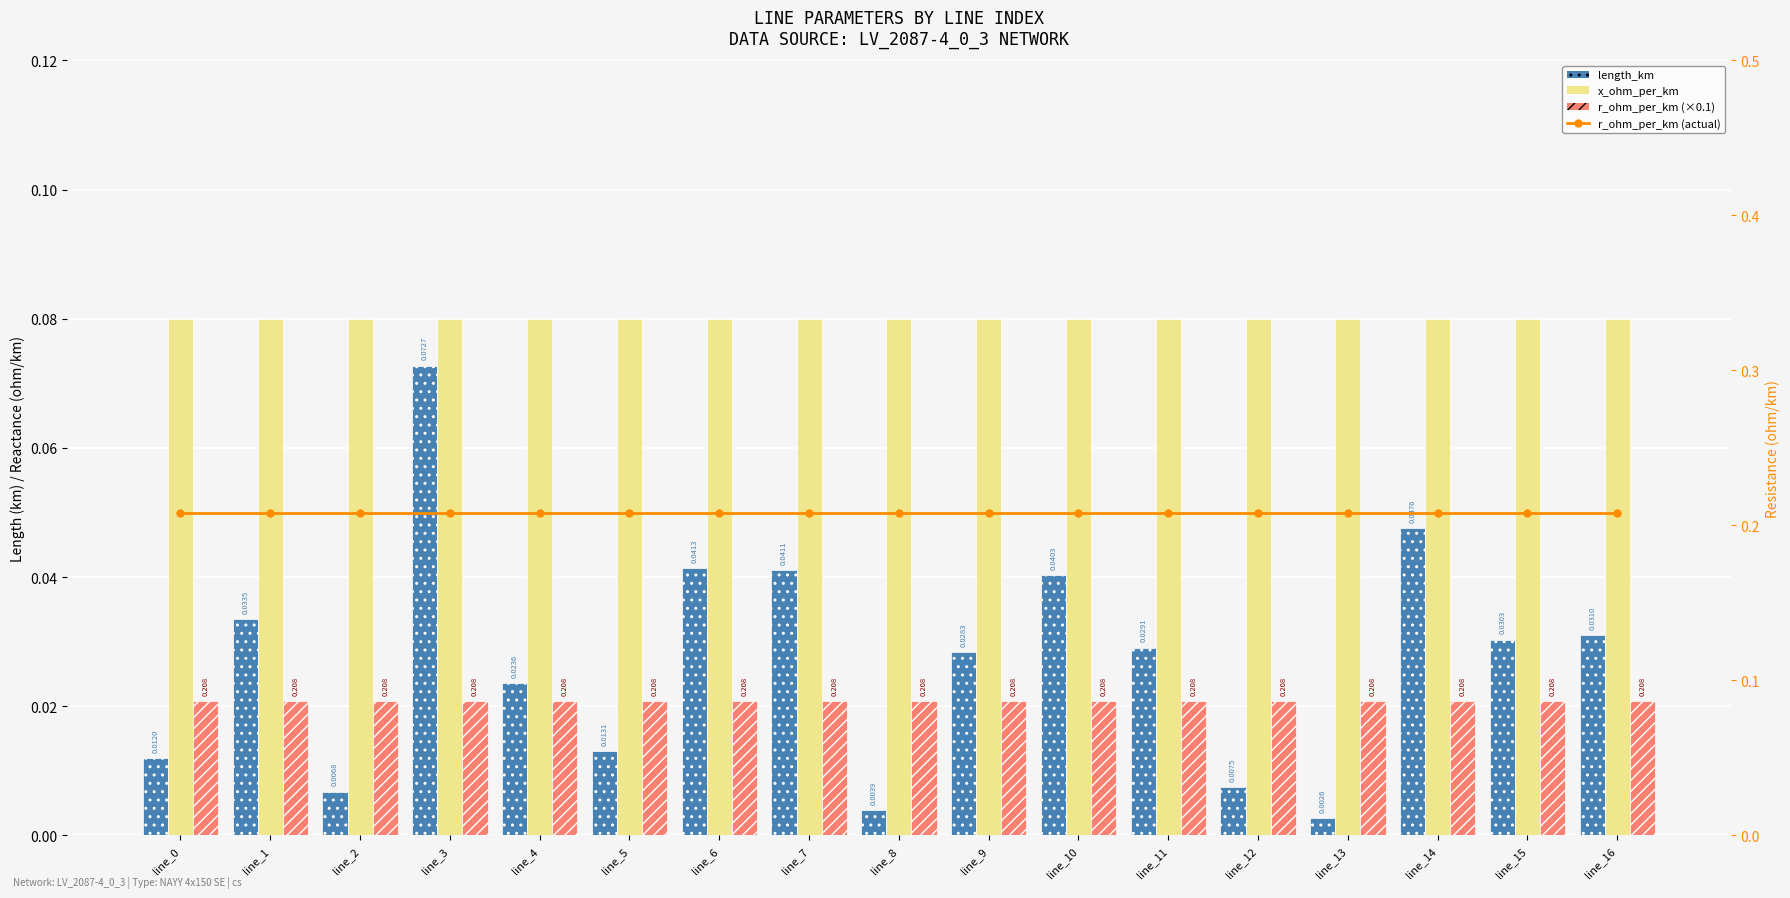

How many groups of bars are there?

17